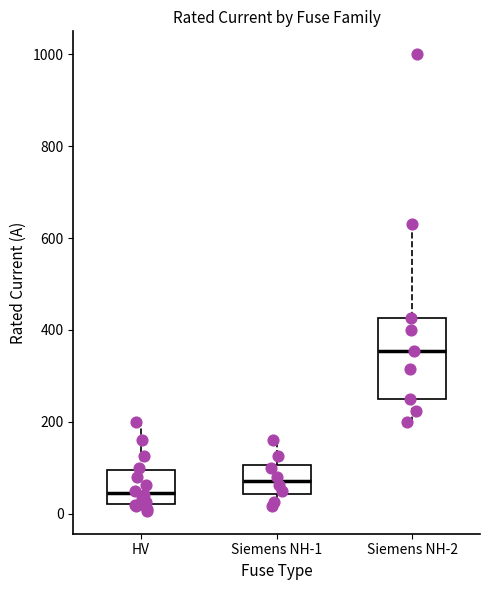

Where does the upper whisker of the box for HV end on the y-axis? The values are not printed on the chart, so give them approximately, as read against the axis.

200